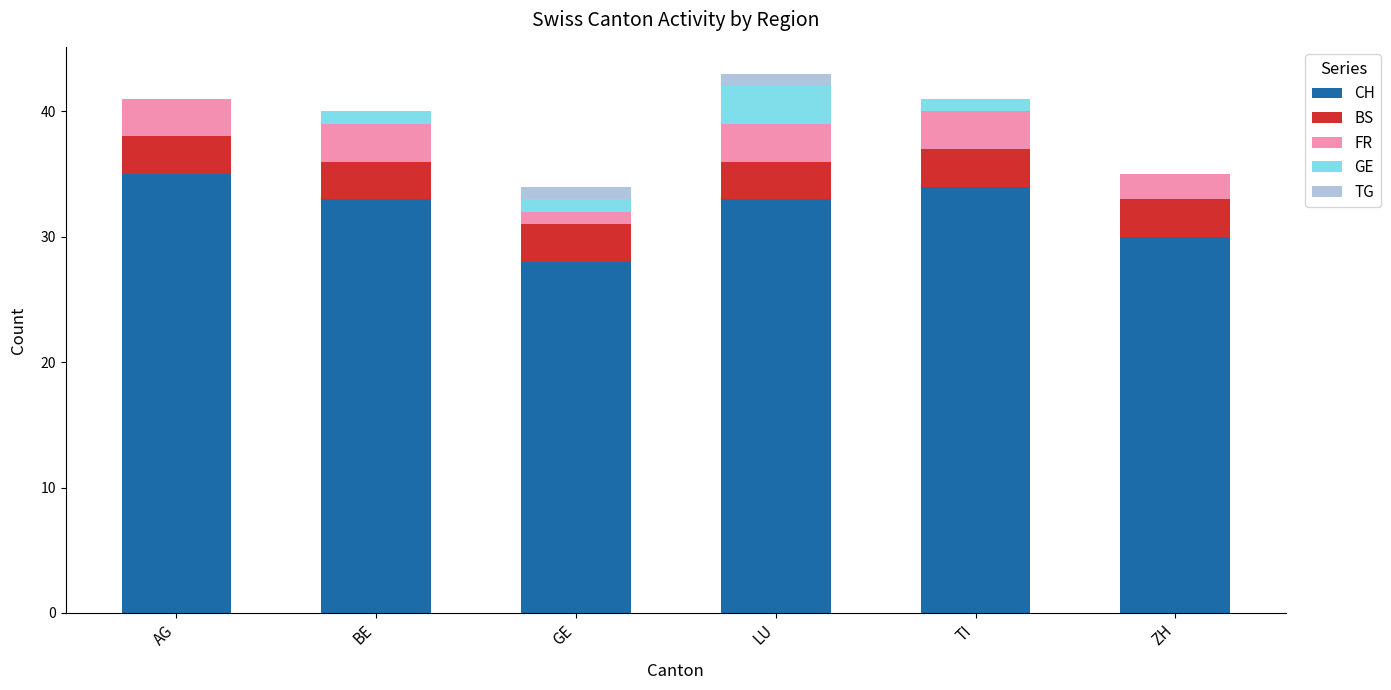

At which label is CH closest to 31?

ZH